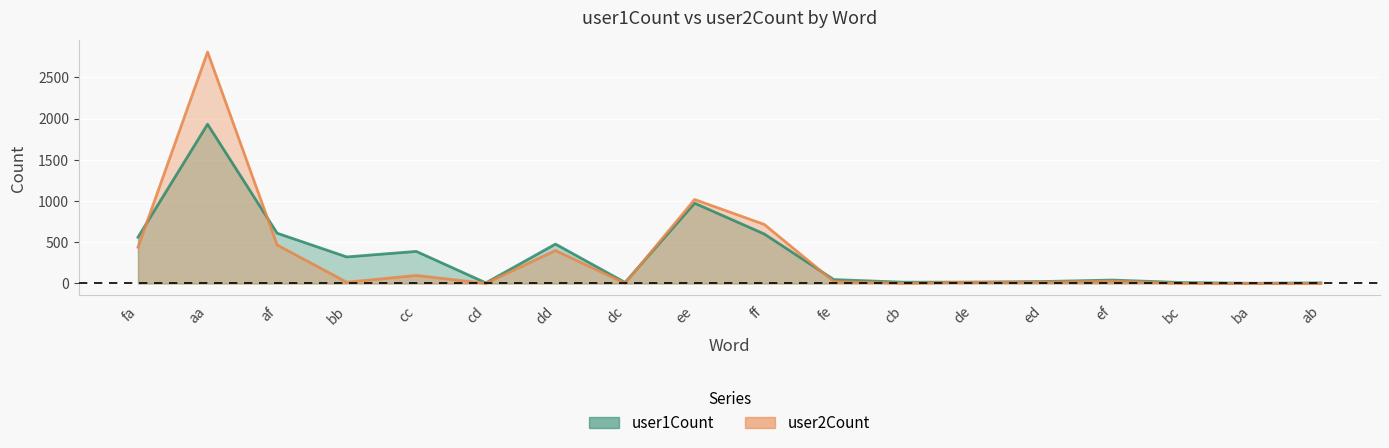

Which series has the largest total across all categories?

user1Count